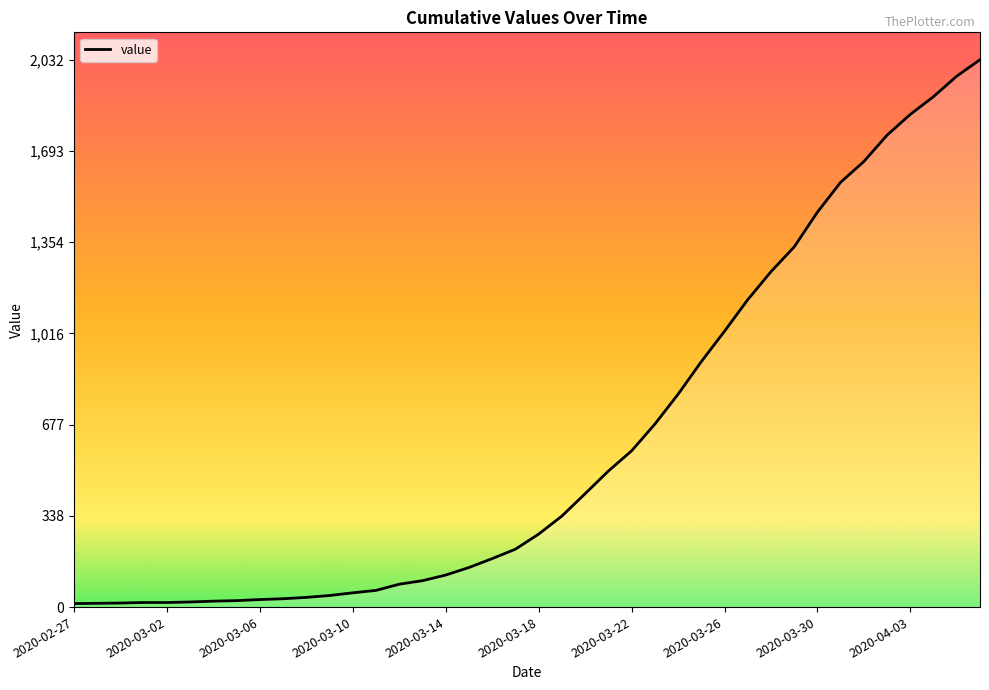

What is the maximum value shown in the chart?

2032